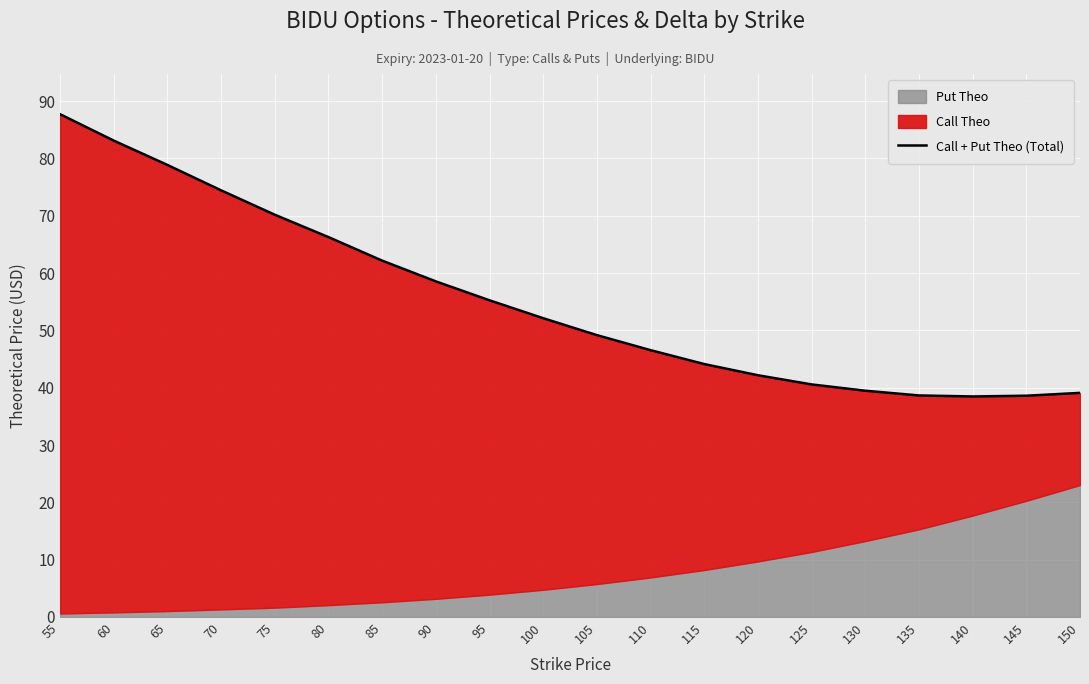

At which label does the data first exceed 52?

55